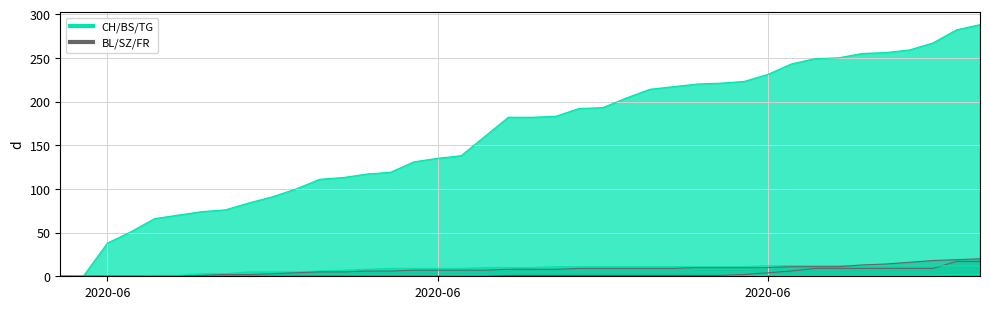

What is the value of the CH point at the 6th from the left?

70